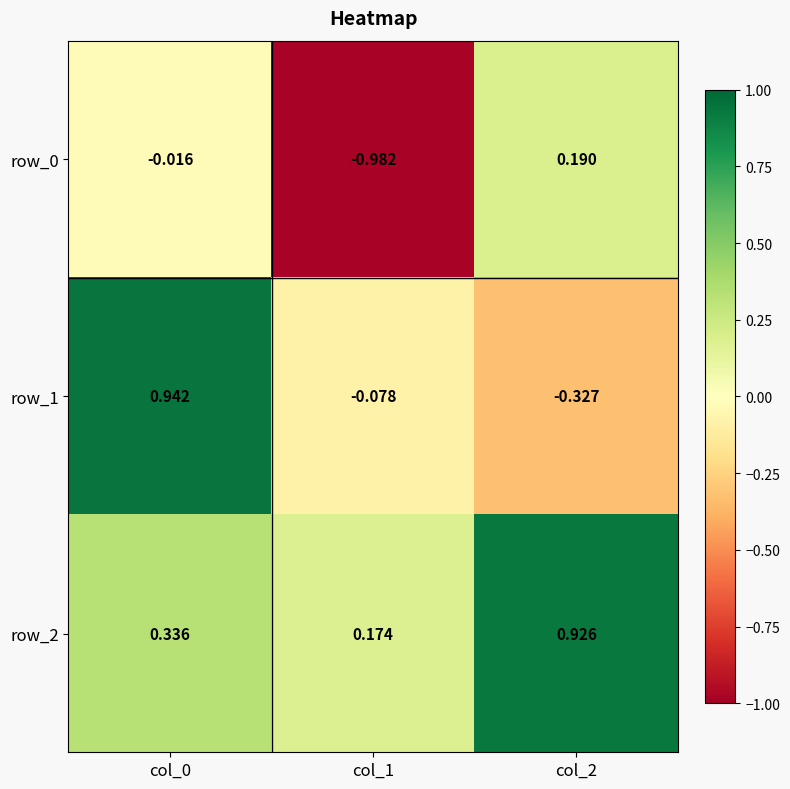

Is the value of row_0 at col_0 greater than the value of row_2 at col_0?

No